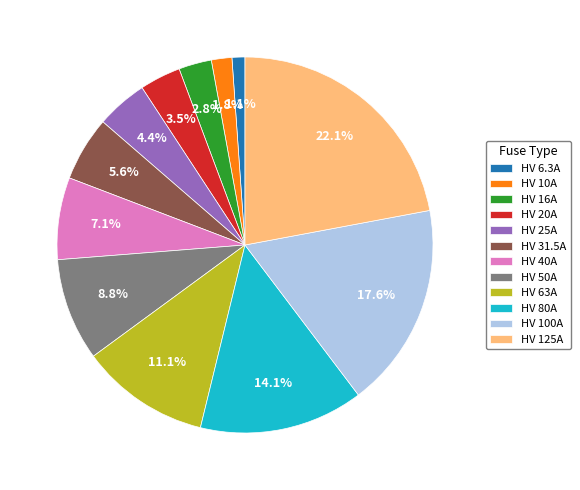

Combined, what portion of the pie is HV 6.3A and HV 125A?

23.2%